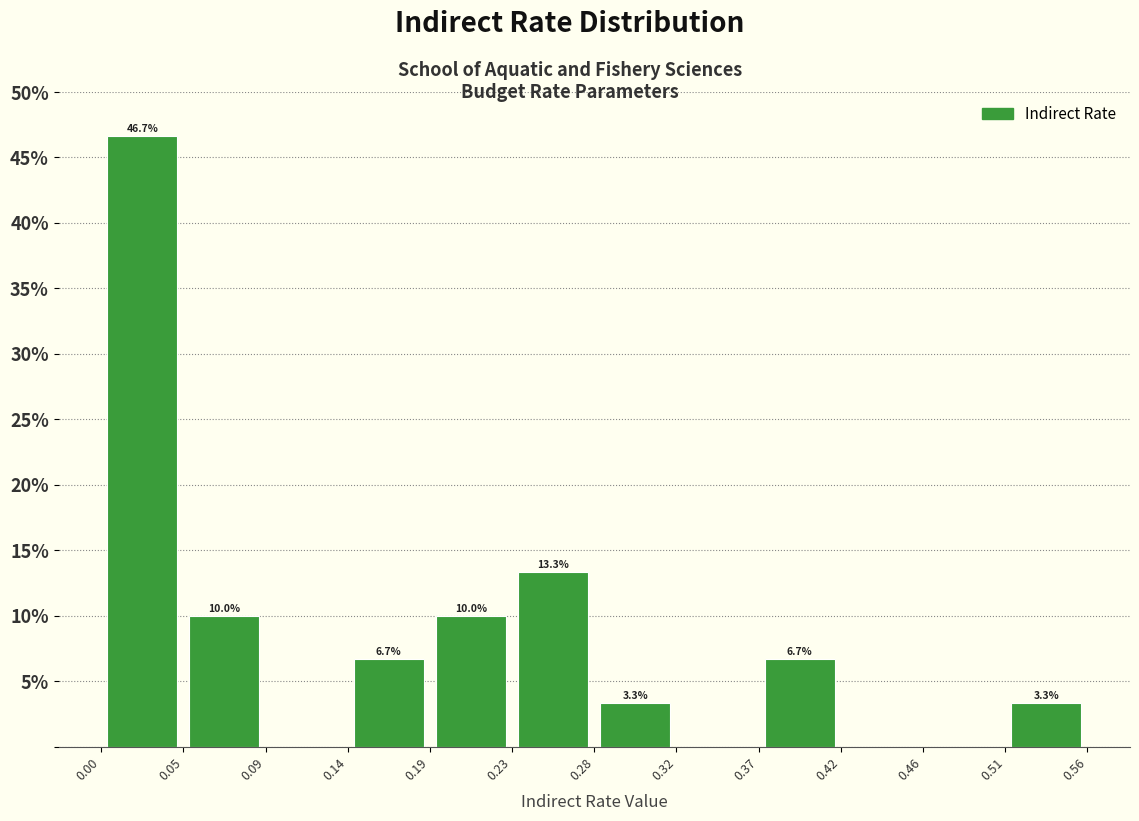

Over which range of the x-axis is the bar tallest?

0.00 to 0.05